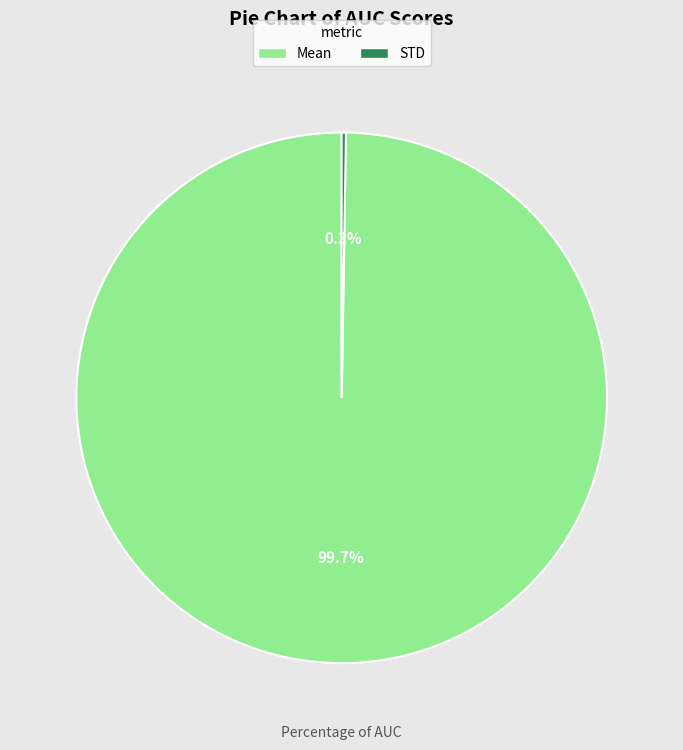

How much of the chart is everything except Mean?

0.3%